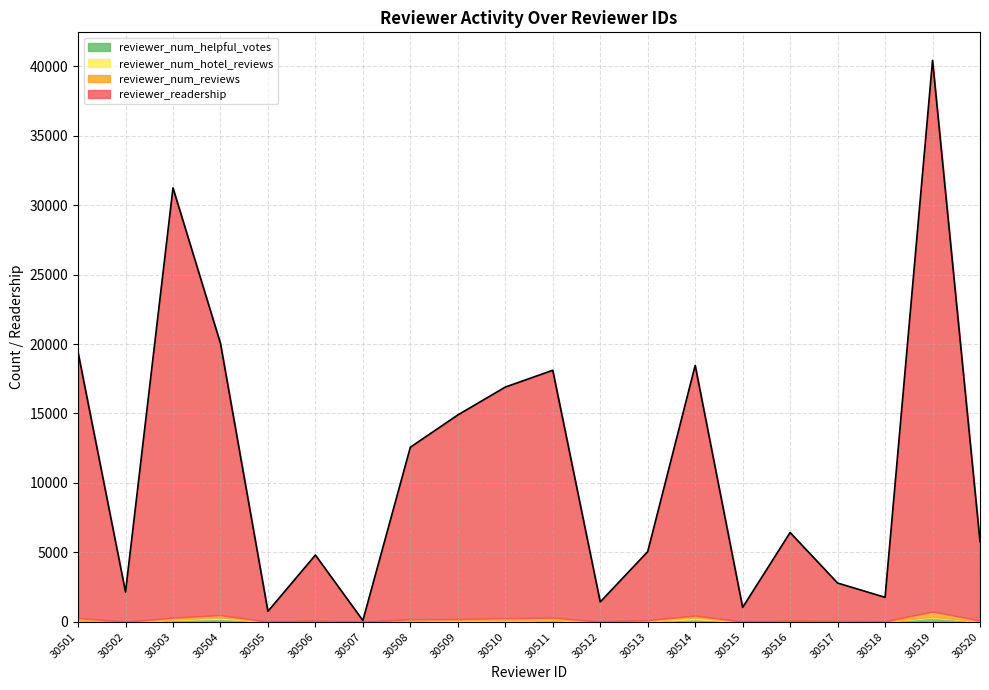

What is the sum of the reviewer_num_hotel_reviews values at 30501 and 30502?

37